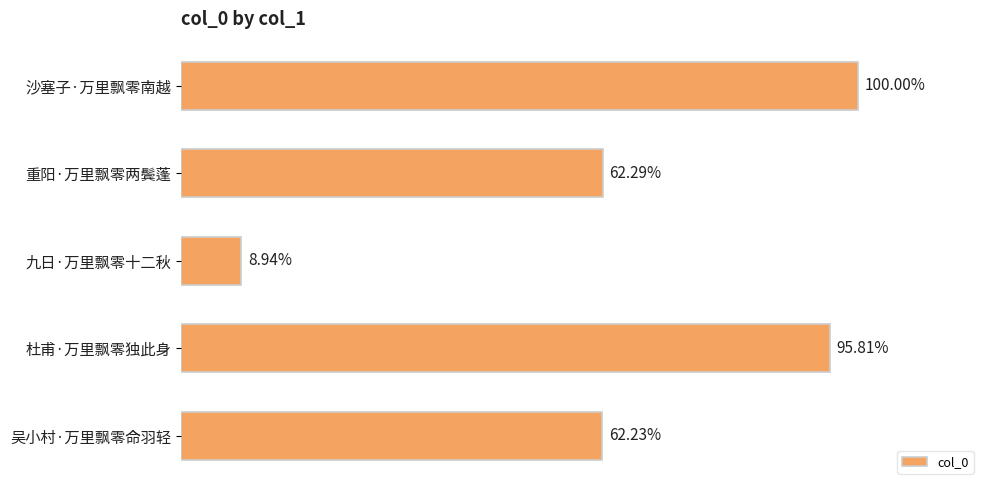

Are the bars horizontal?

Yes